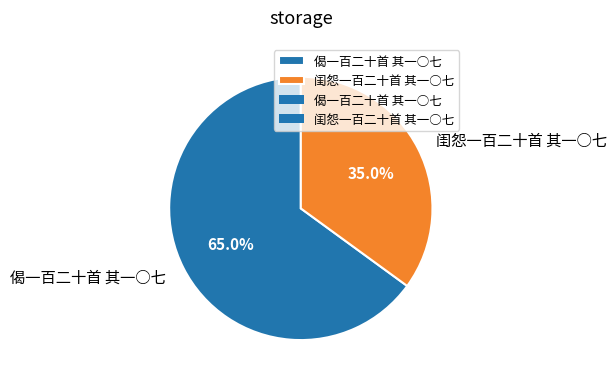

Rank the categories by value from highest to lowest.

偈一百二十首 其一○七, 闺怨一百二十首 其一○七